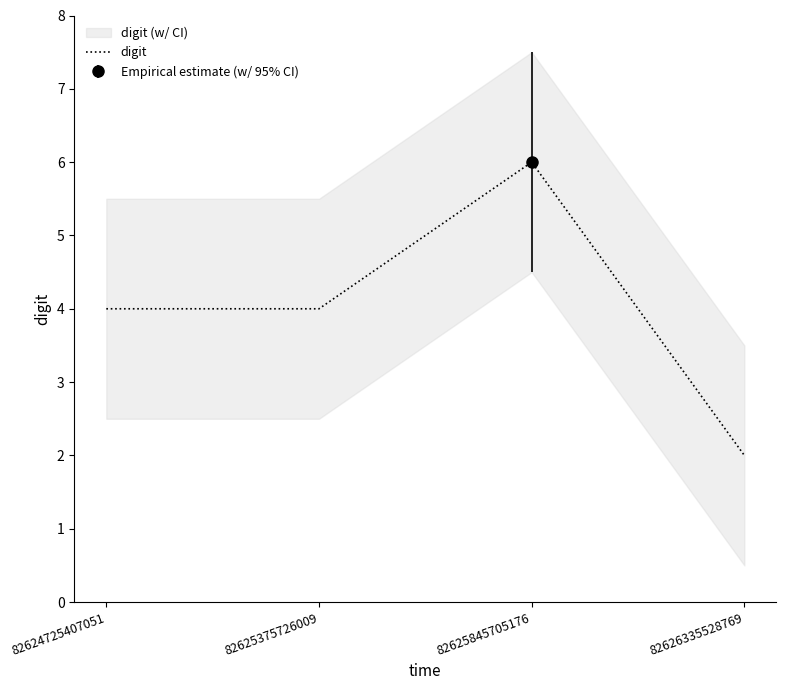

What is the average value?

4